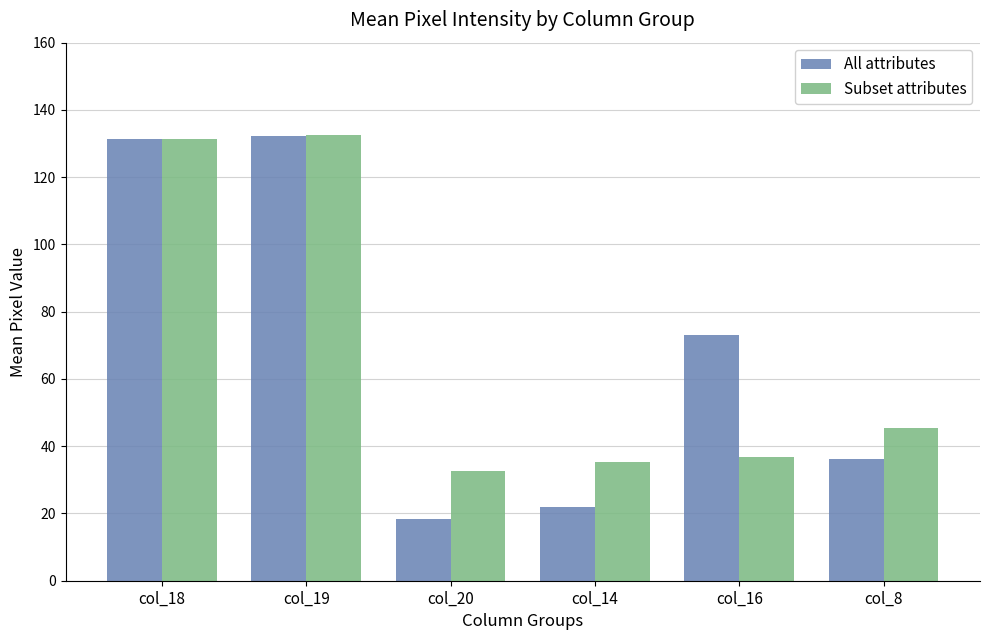

Is it true that All attributes equals 9.0 at col_20?

False